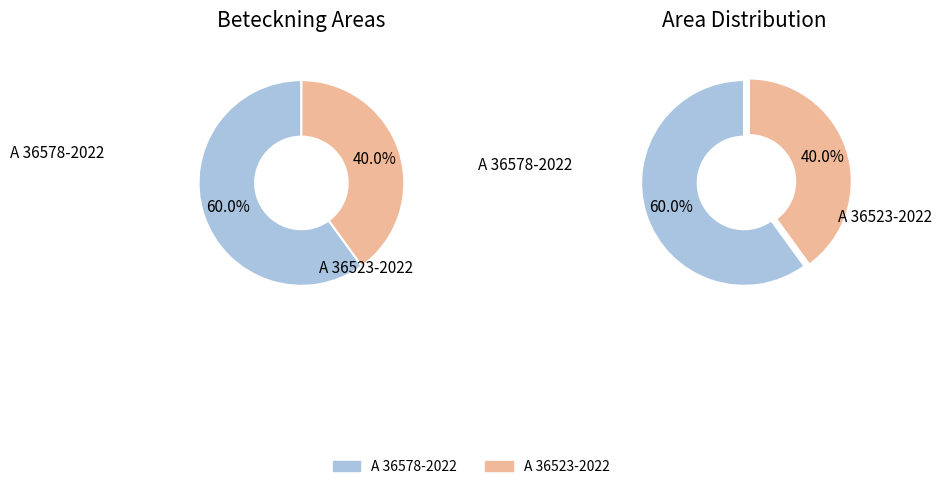

Which slice is the largest?

A 36578-2022